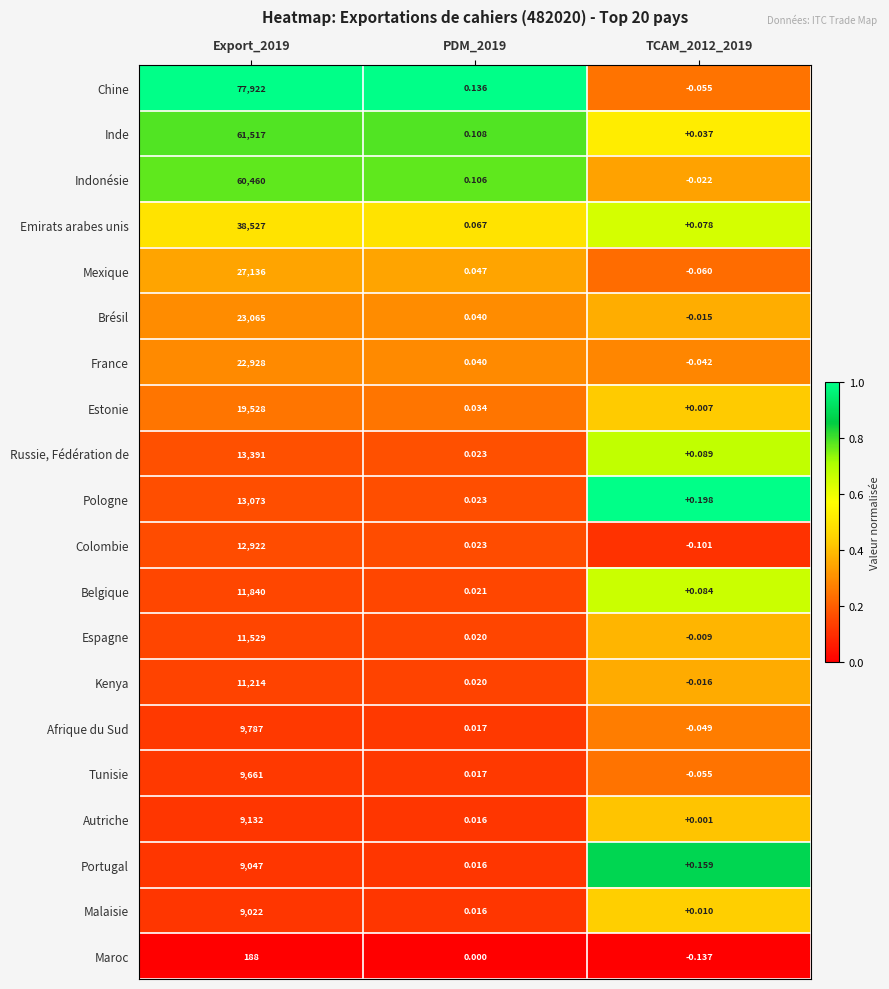

Which category has the lowest value across all series?

TCAM_2012_2019